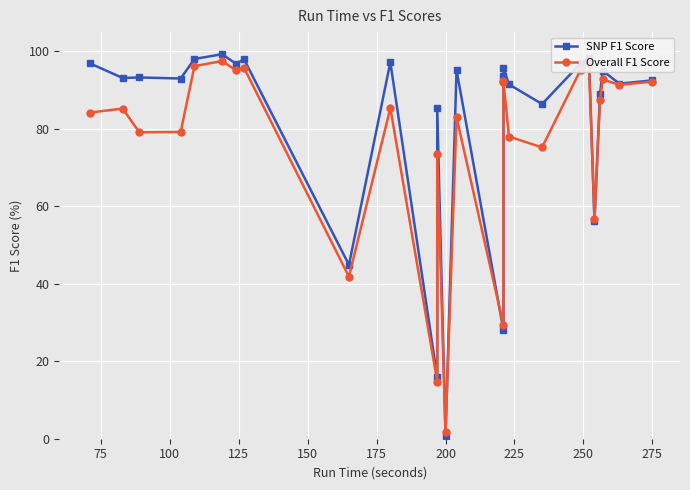

True or false: SNP F1 Score has more than 0 points higher than both neighbors.

True